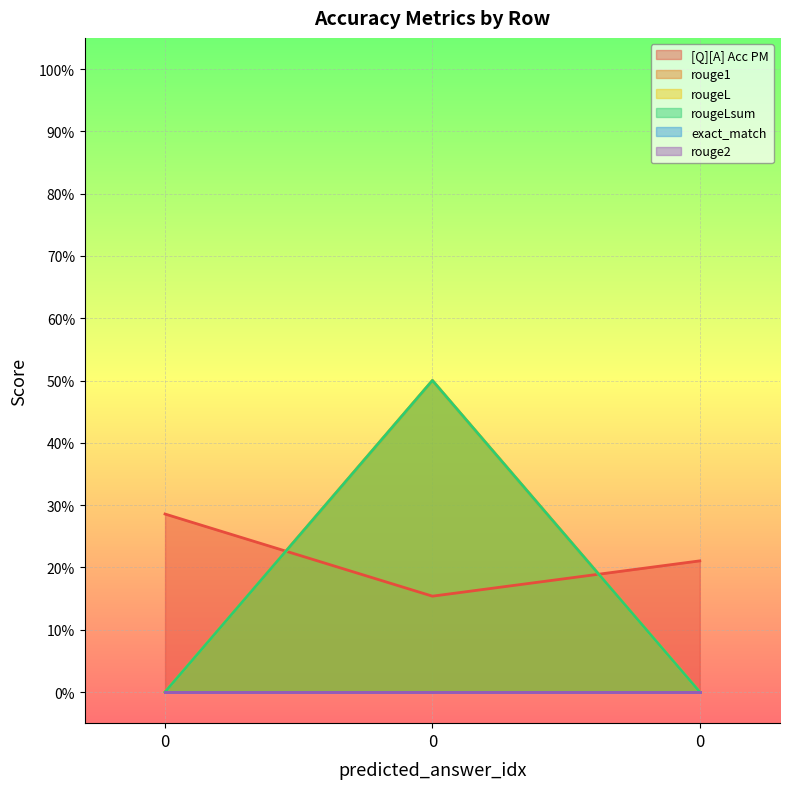

The rougeLsum series shows 0.0 at 0. True or false?

True